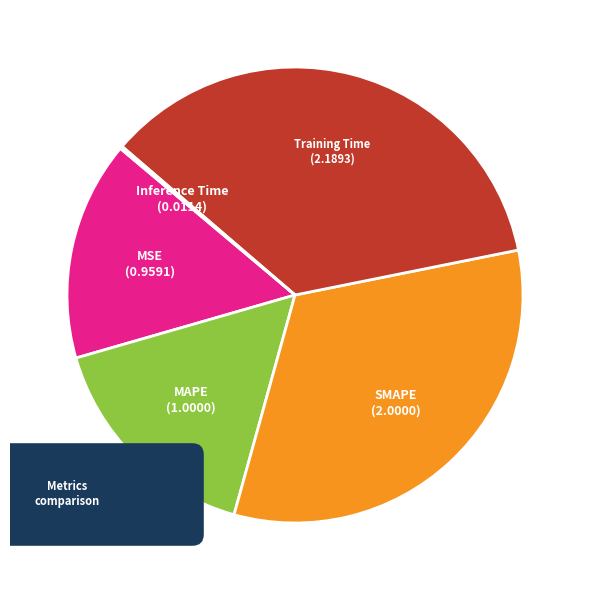

What is the change in value from MAPE to SMAPE?

+1.0